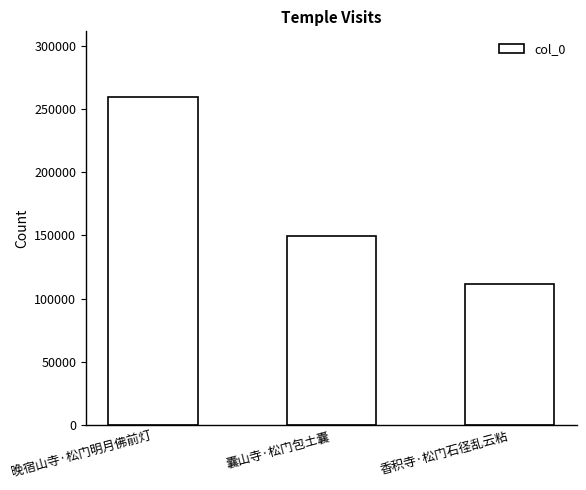

Reading left to right, extract all data points from this chart.

259535	149797	111488